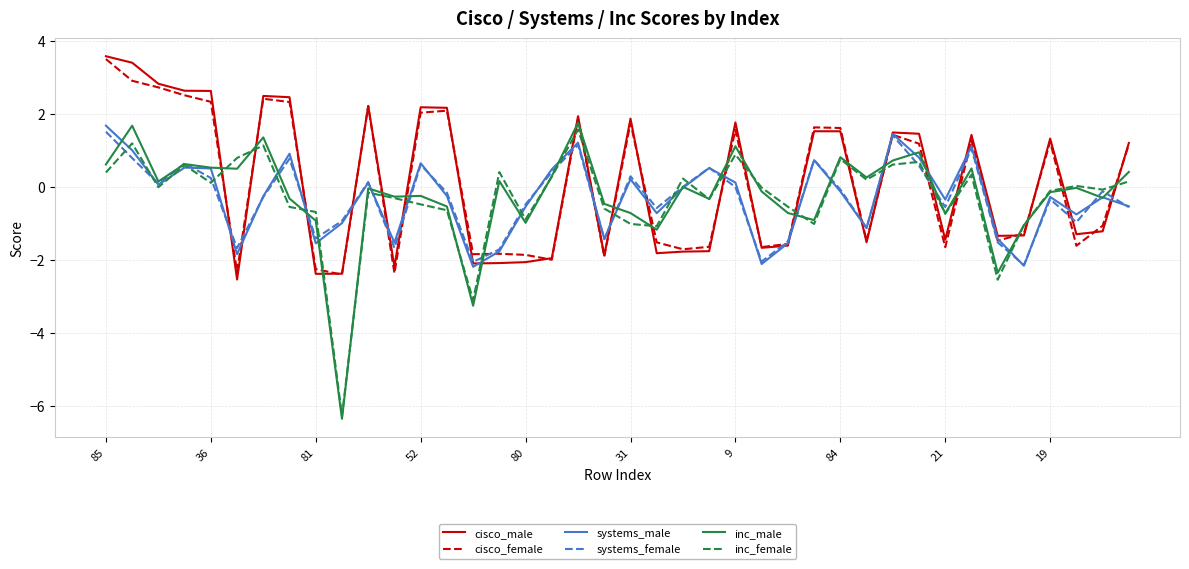

Which series ends up on top after the final intersection of inc_female and cisco_female?

cisco_female